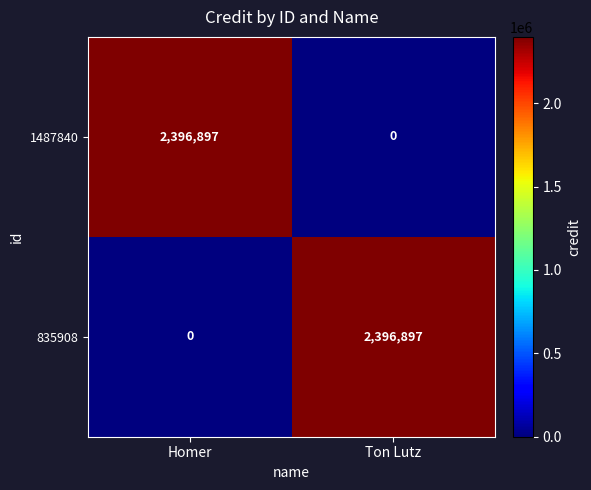

Which category has the lowest value in the 835908 series?

Homer